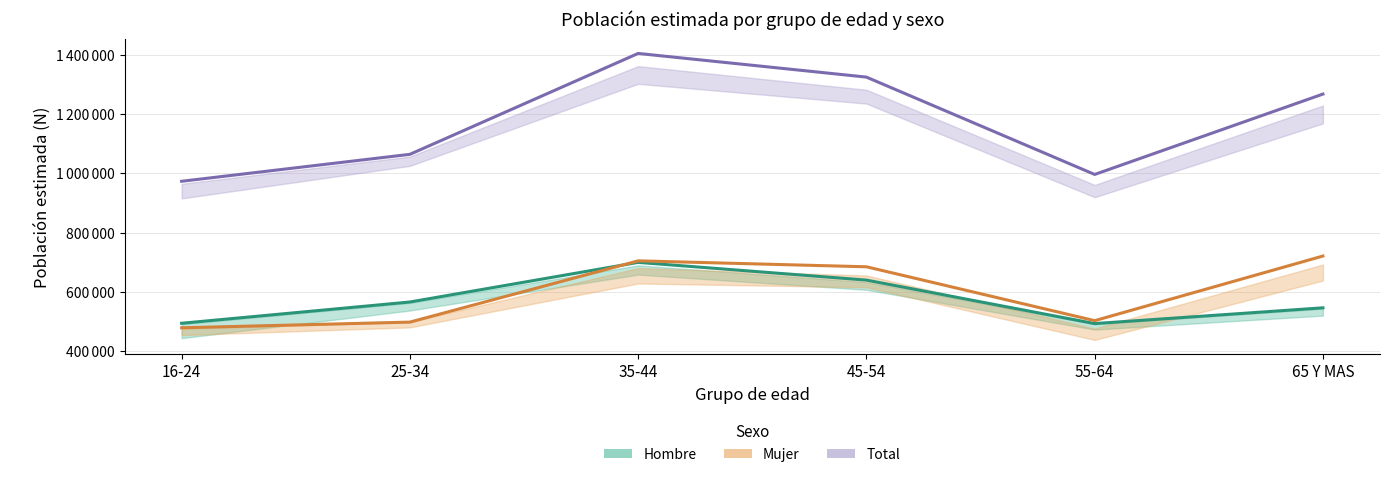

True or false: Total estimada has a value of 1405035 at 35-44.

True